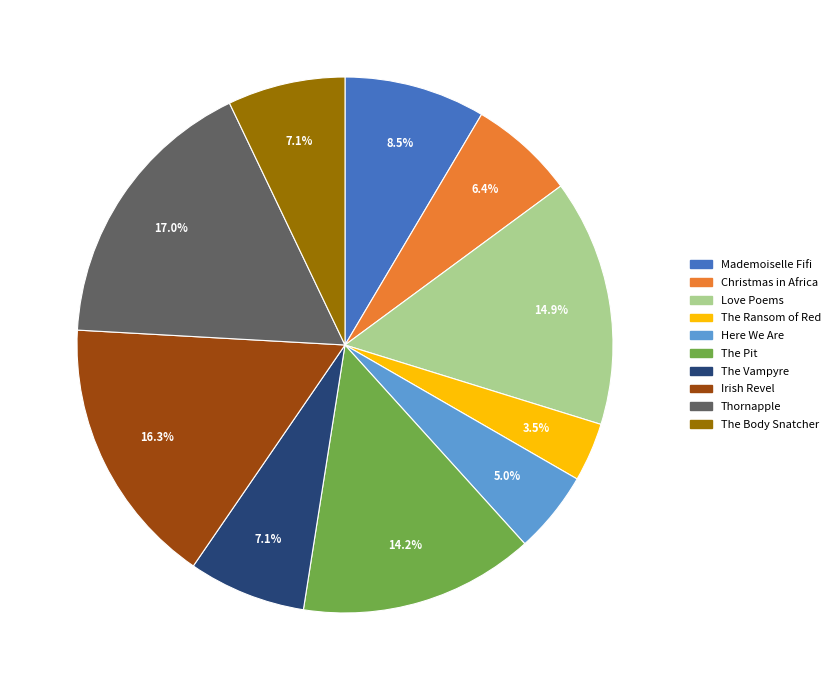

To the nearest percent, what is the average slice percentage?

10%